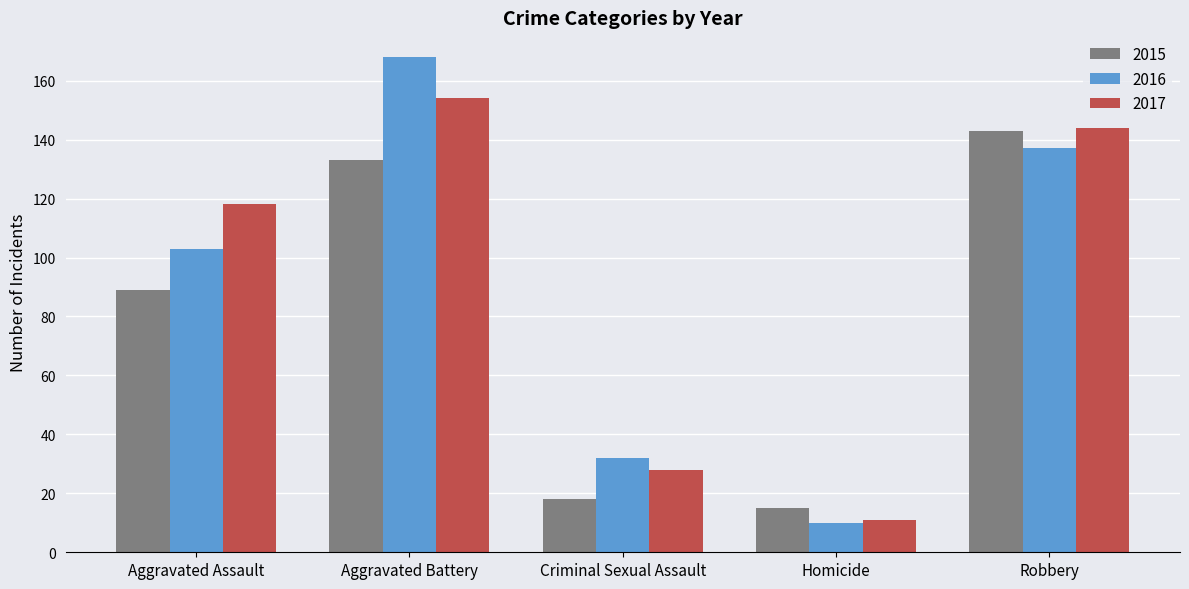

What is the difference between the second highest and second lowest values in the 2017 series?

116